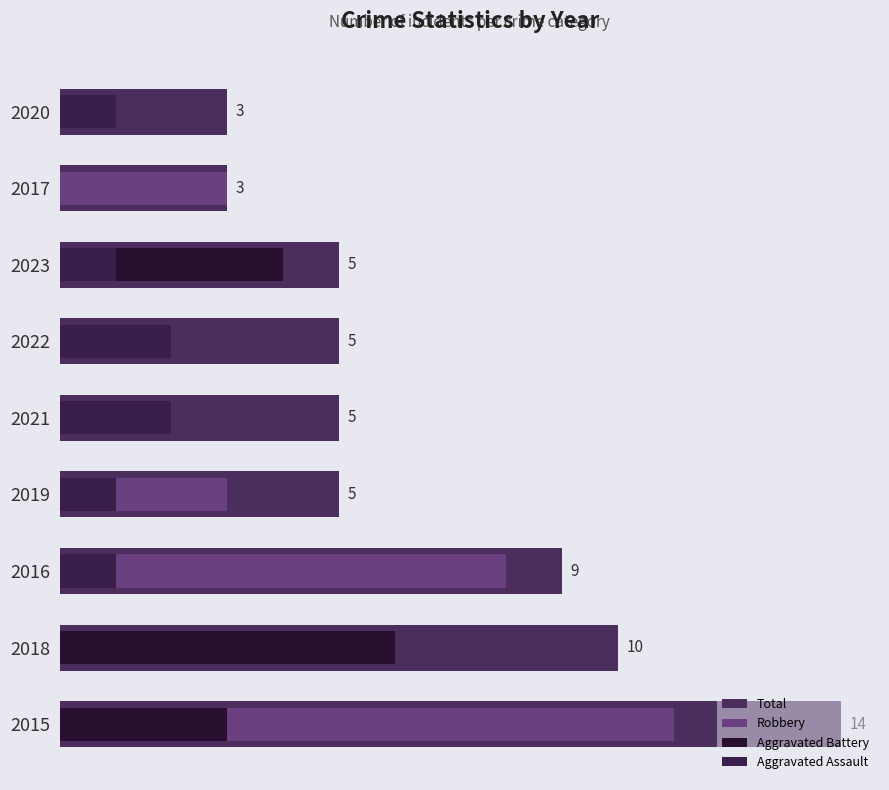

Which series has the largest total across all categories?

Total